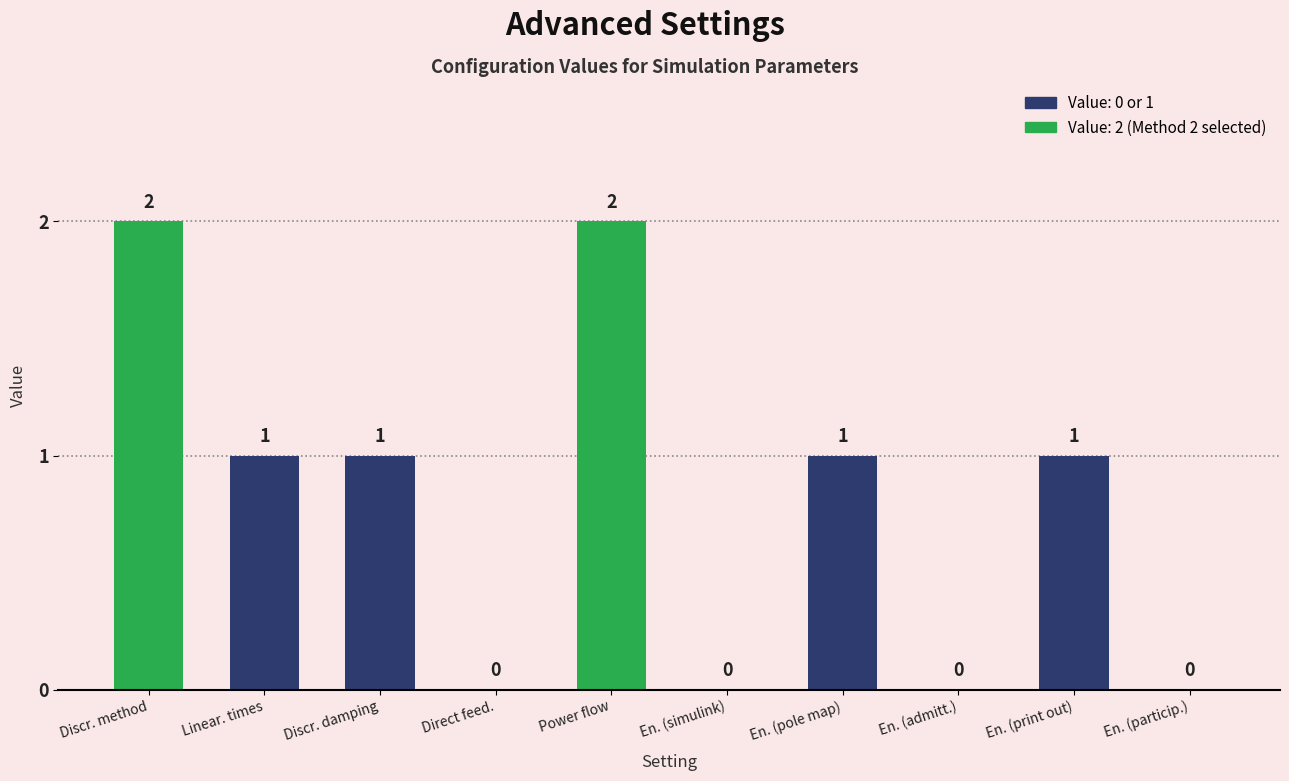

Reading left to right, extract all data points from this chart.

Discr. method=2	Linear. times=1	Discr. damping=1	Direct feed.=0	Power flow=2	En. (simulink)=0	En. (pole map)=1	En. (admitt.)=0	En. (print out)=1	En. (particip.)=0